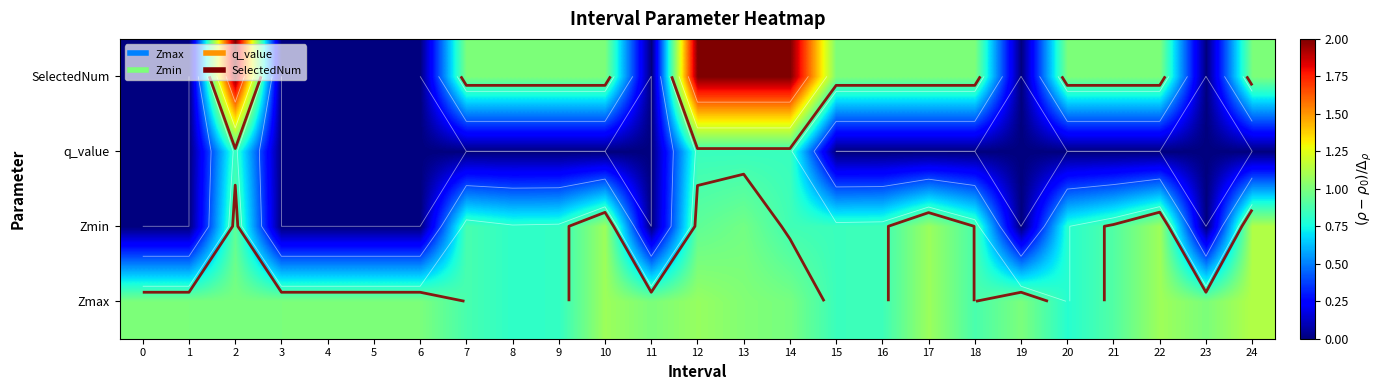

The value of q_value at 20 is -0.4. True or false?

False